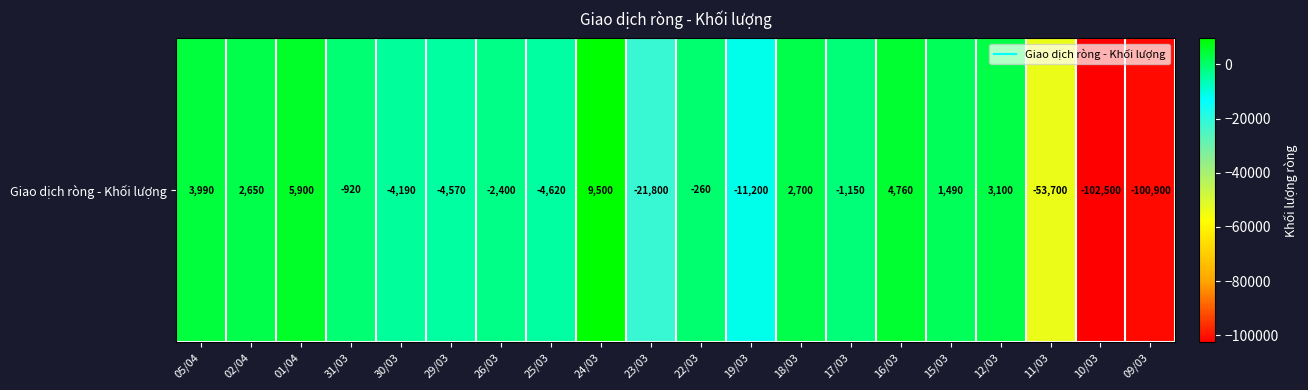

How many values are below -920?

10